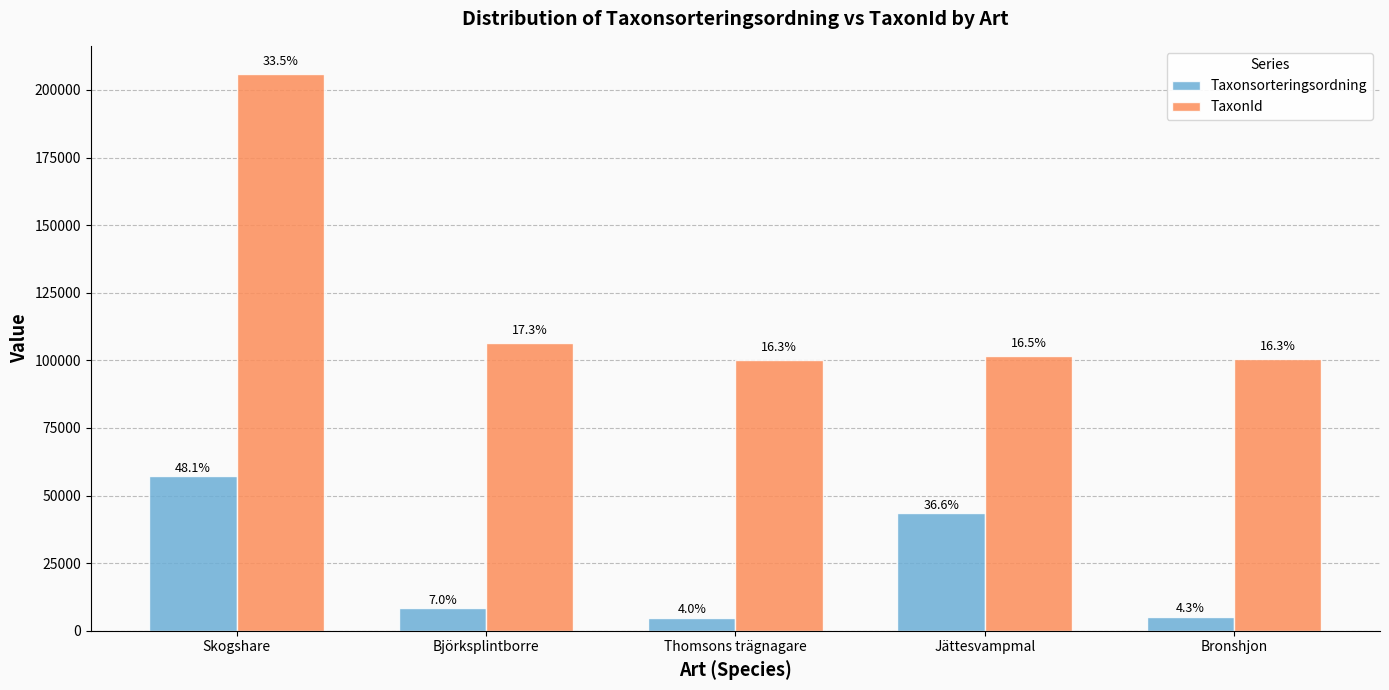

How many bars are there in total?

10